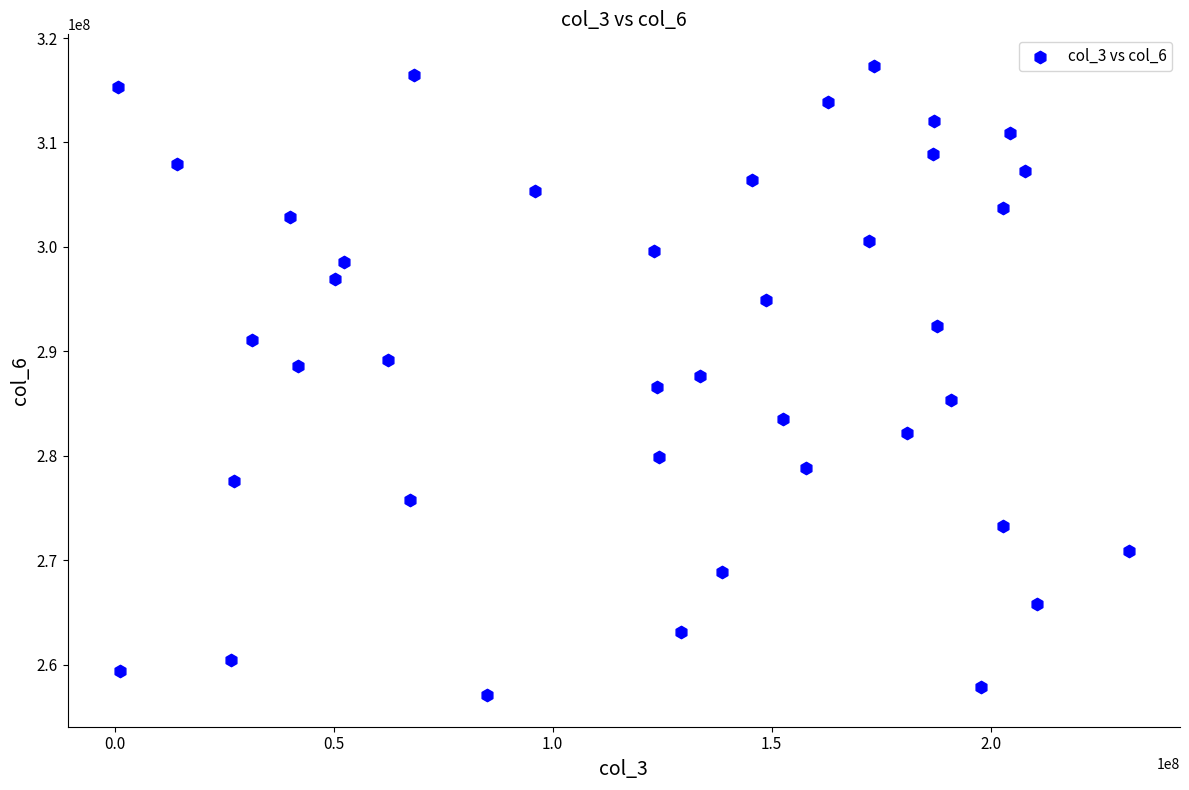

What is the range of X values (max minus min)?

230867176